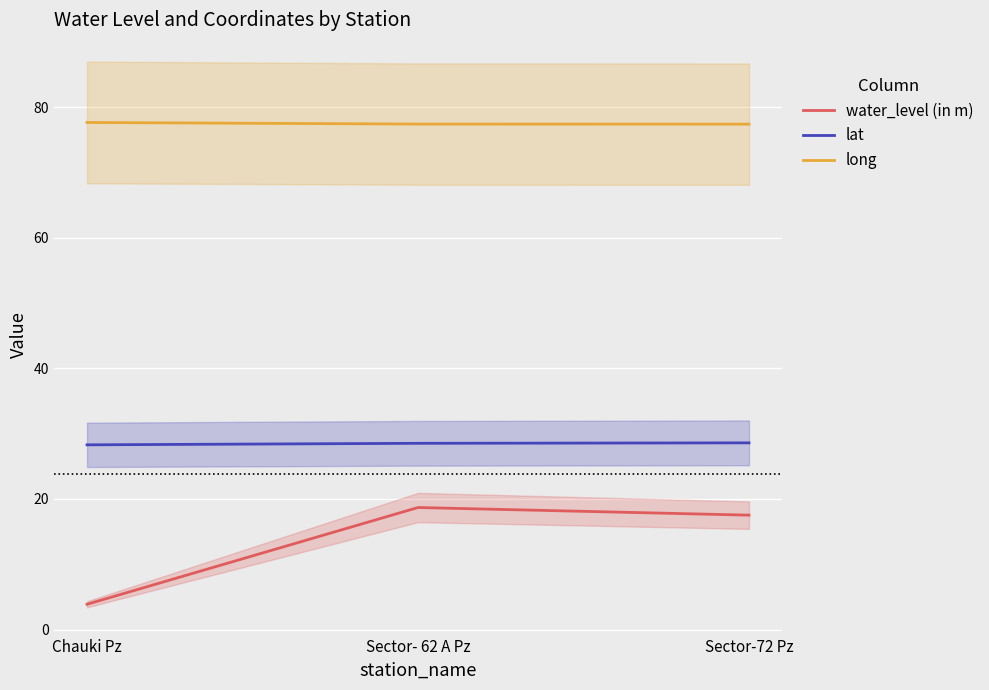

Reading right to left, list all the values displayed in this chart.

water_level (in m): 17.5	18.7	3.9
lat: 28.6	28.5	28.3
long: 77.4	77.4	77.6